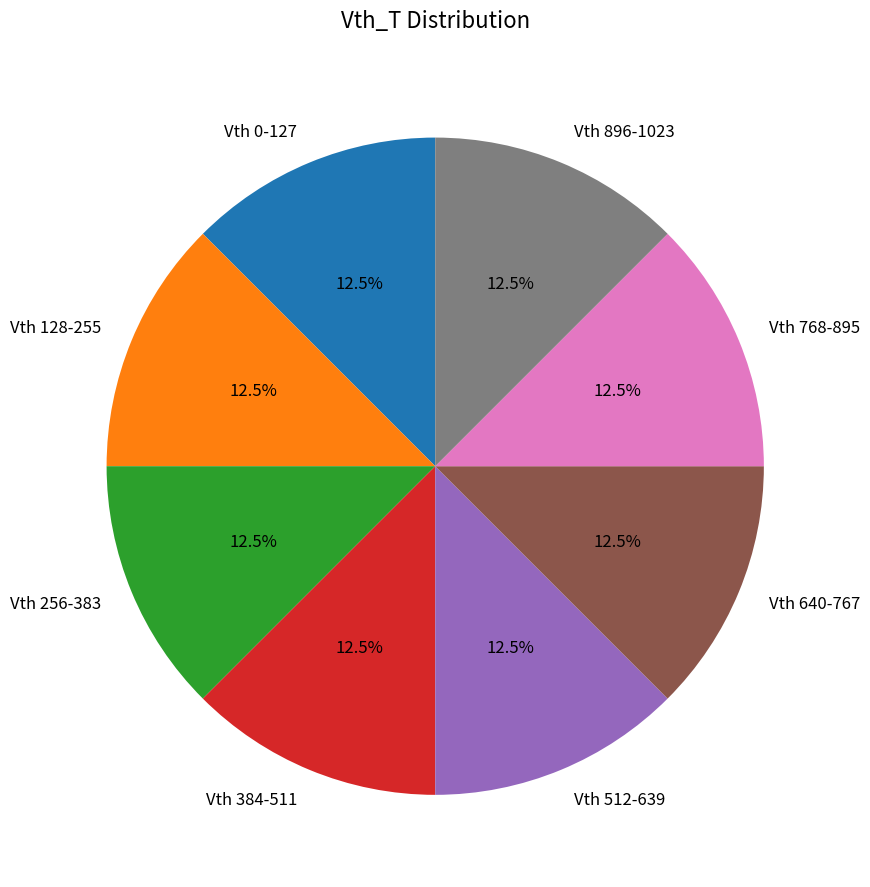

Count the number of slices in the pie.

8